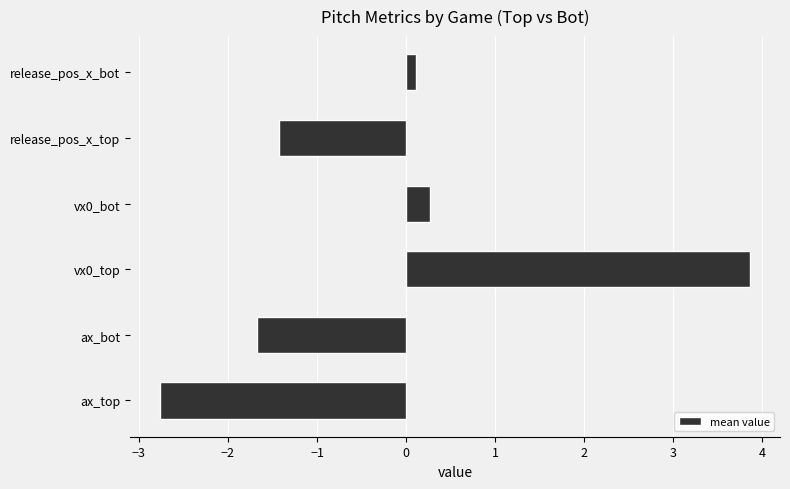

What is the difference between the maximum and second lowest values?

5.5